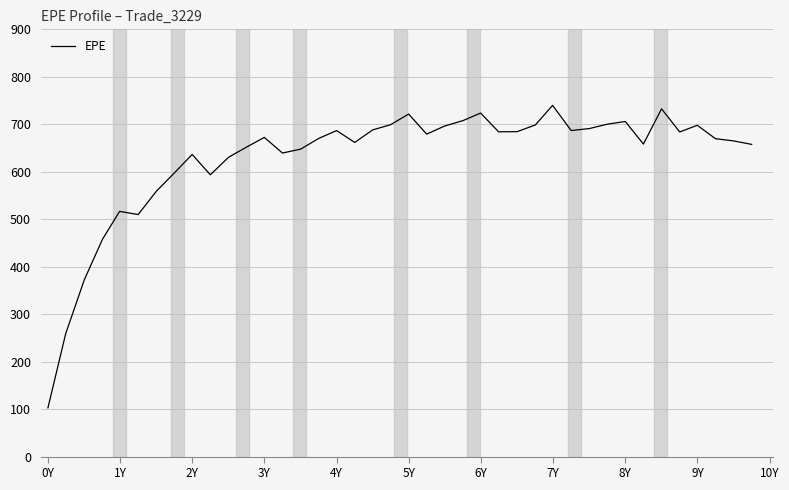

What is the difference between the maximum and minimum values?

637.2